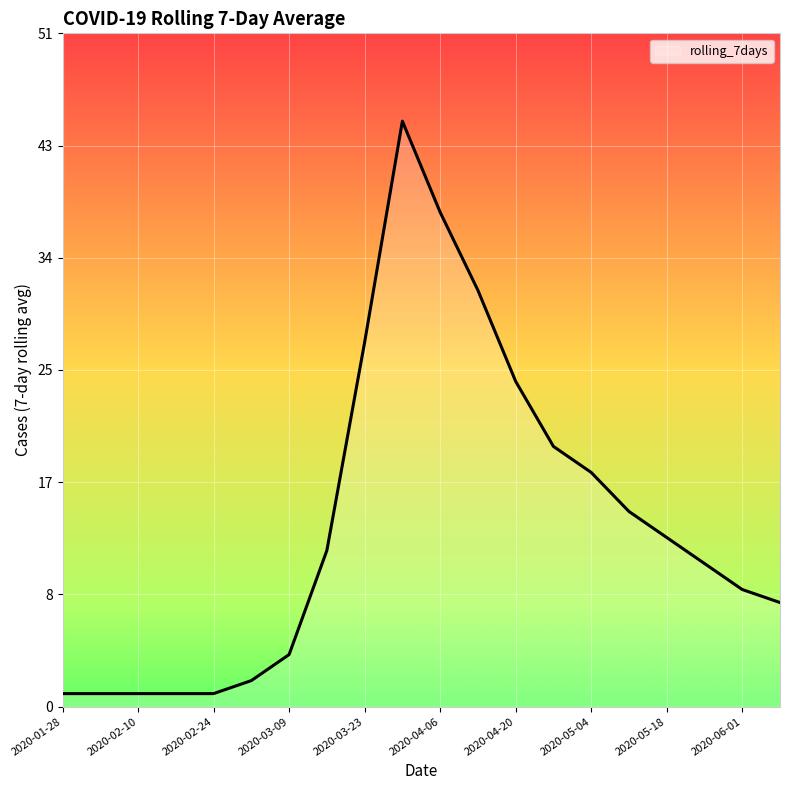

What is the difference between the maximum and minimum values?

44